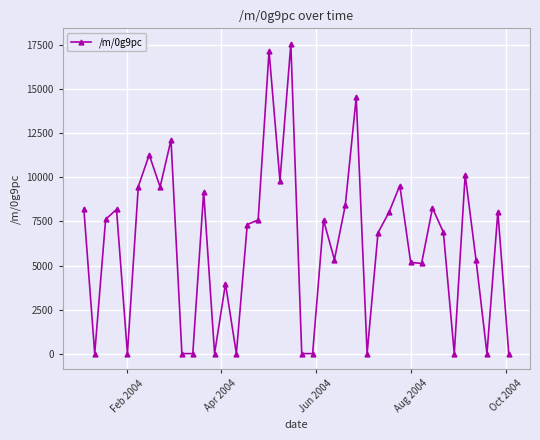

What is the difference between the maximum and second lowest values?

17585.2